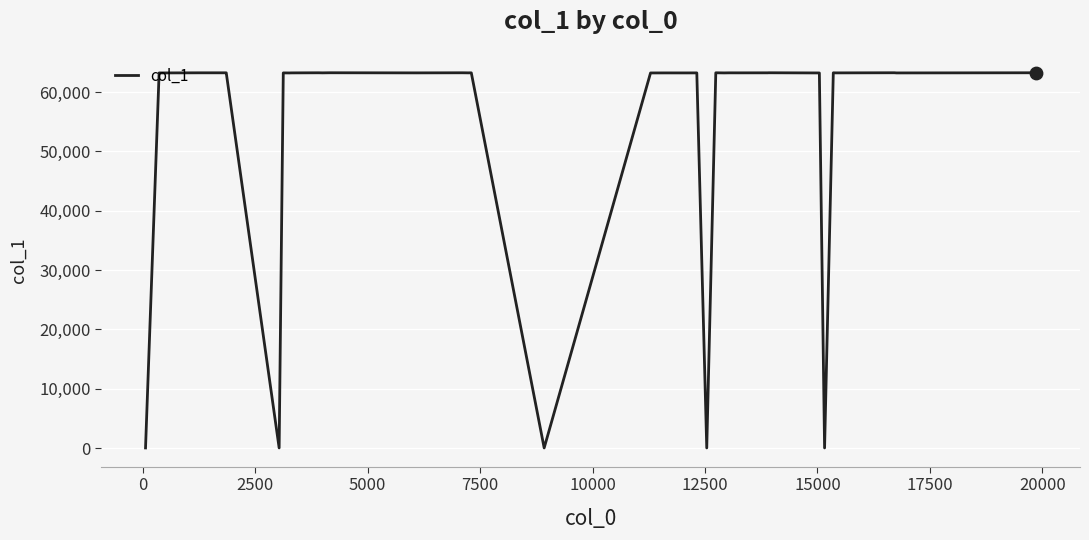

What is the greatest value displayed?

63255